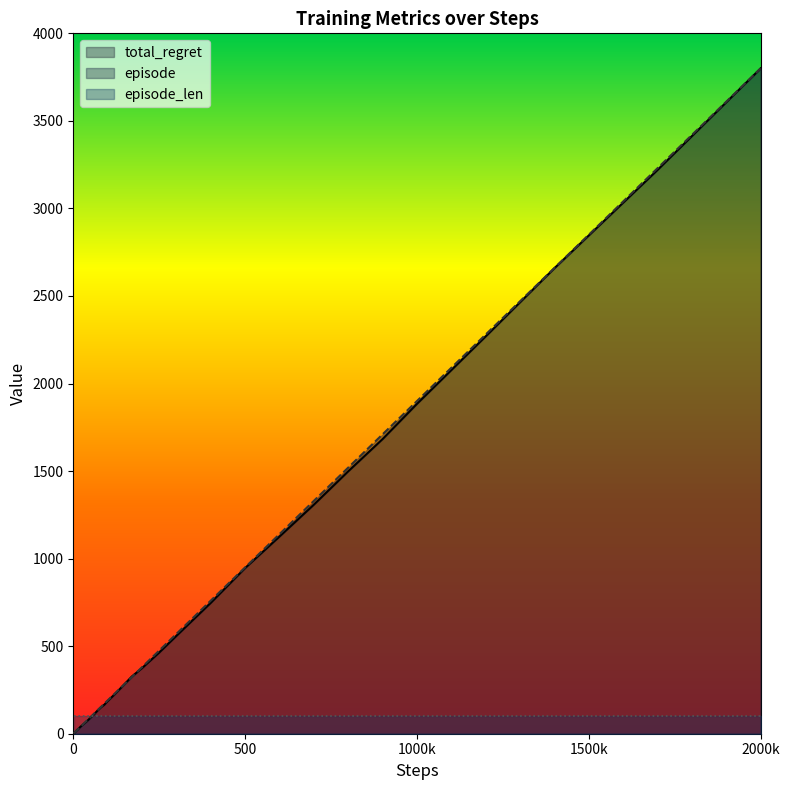

Which category has the highest value in the episode series?

2000k